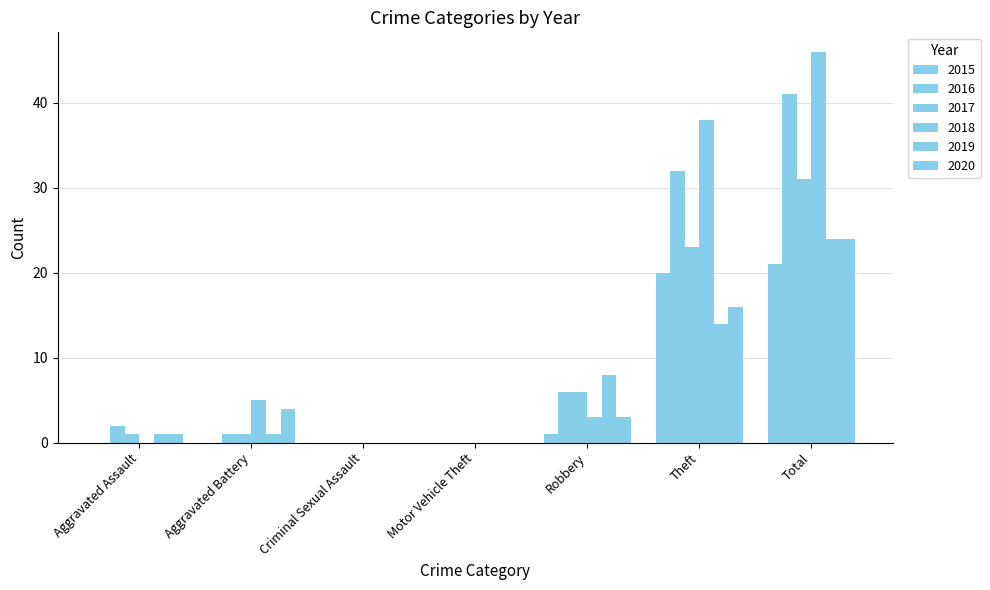

List the labels in order of 2015 value, smallest first.

Aggravated Assault, Aggravated Battery, Criminal Sexual Assault, Motor Vehicle Theft, Robbery, Theft, Total